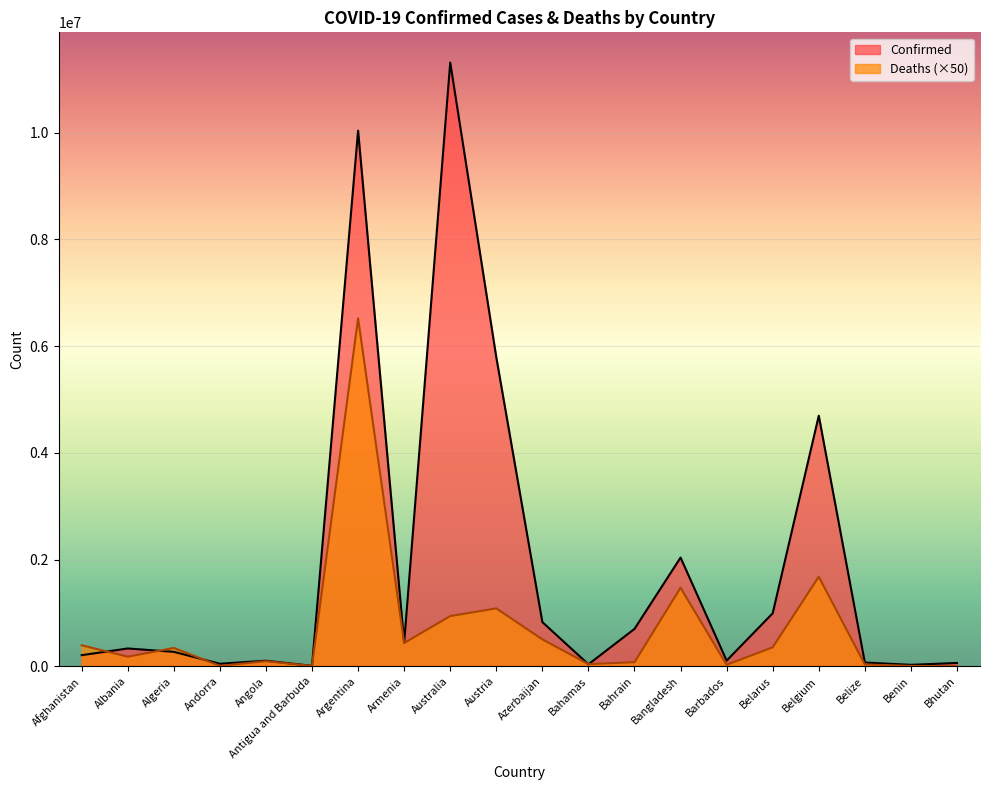

What is the label of the 18th point from the left?

Belize